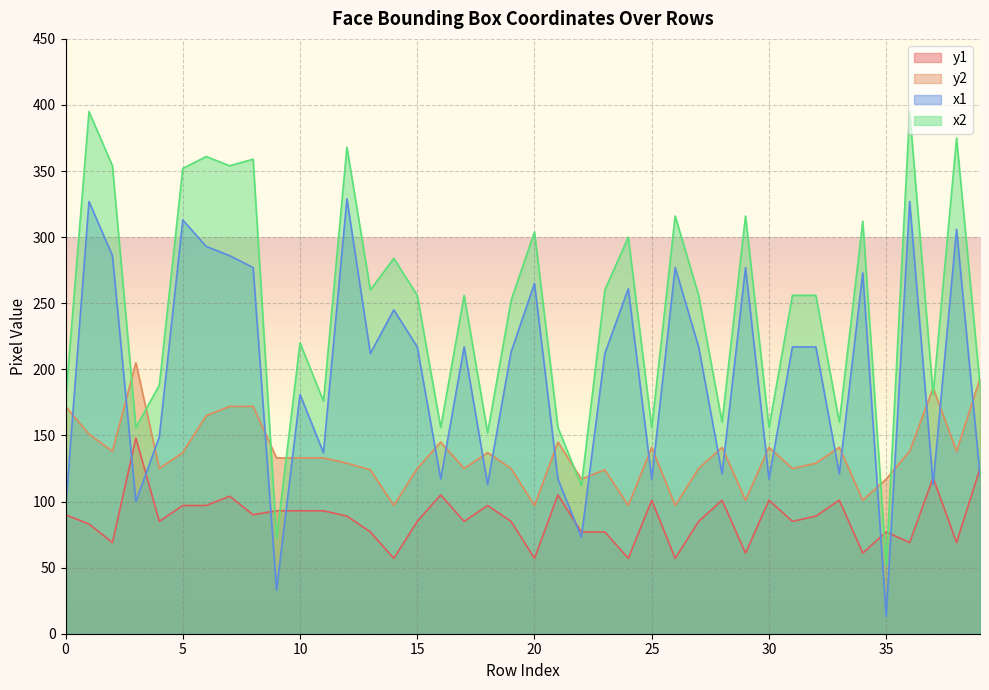

What is the total value across all series at 15?

683